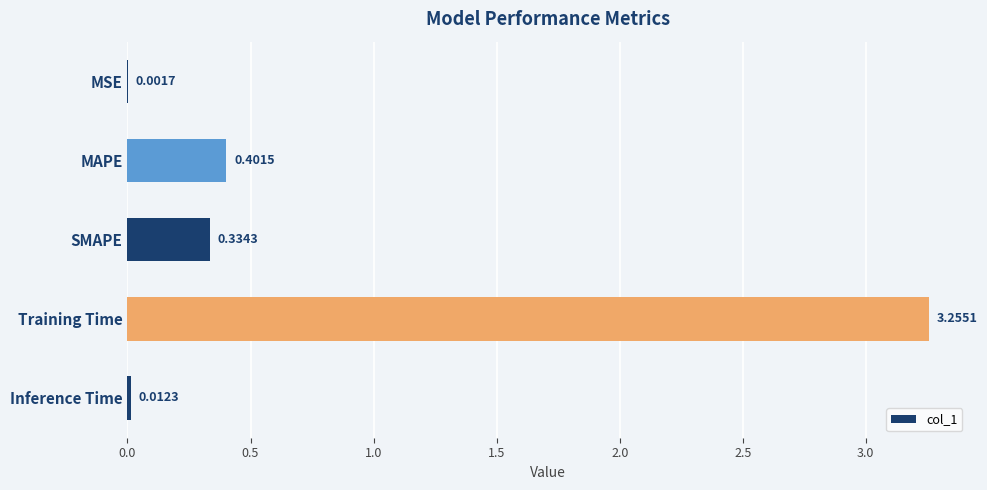

Where is the data nearest to the value 1?

MAPE